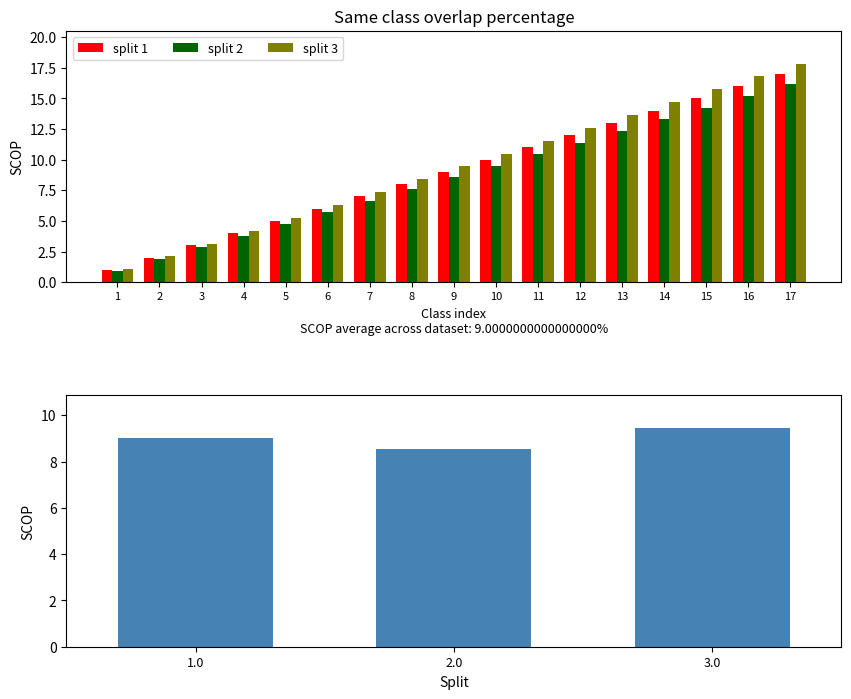

Reading right to left, what are all the values shown in this chart?

split 1: 17.0	16.0	15.0	14.0	13.0	12.0	11.0	10.0	9.0	8.0	7.0	6.0	5.0	4.0	3.0	2.0	1.0
split 2: 16.1	15.2	14.2	13.3	12.3	11.4	10.4	9.5	8.5	7.6	6.6	5.7	4.8	3.8	2.8	1.9	0.9
split 3: 17.9	16.8	15.8	14.7	13.7	12.6	11.6	10.5	9.5	8.4	7.4	6.3	5.2	4.2	3.2	2.1	1.1